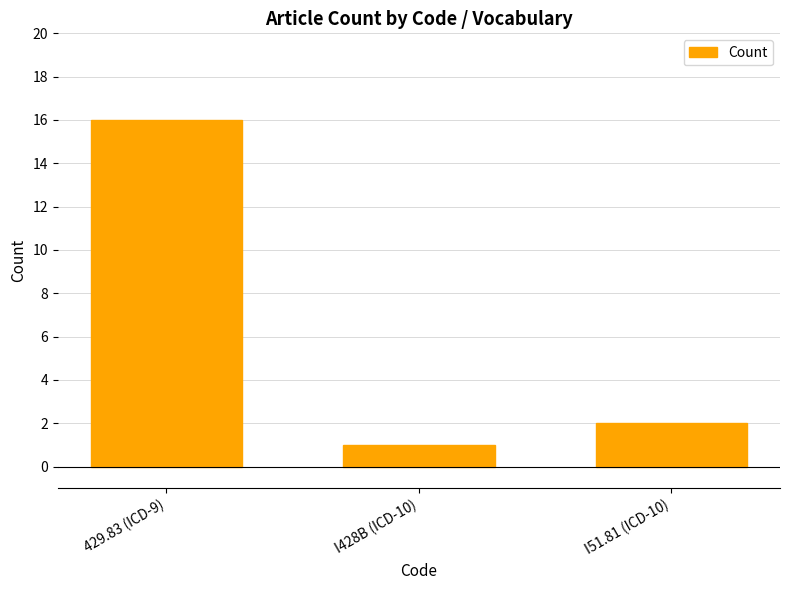

What is the sum of the values at I428B (ICD-10) and I51.81 (ICD-10)?

3